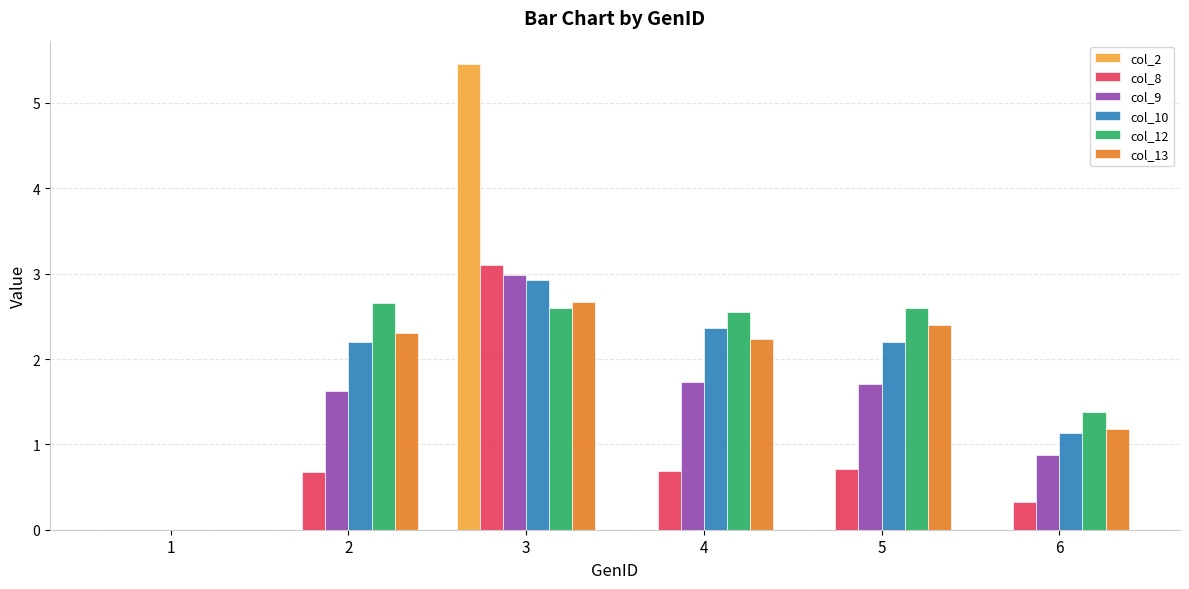

The col_2 series shows 5.5 at 3. True or false?

True